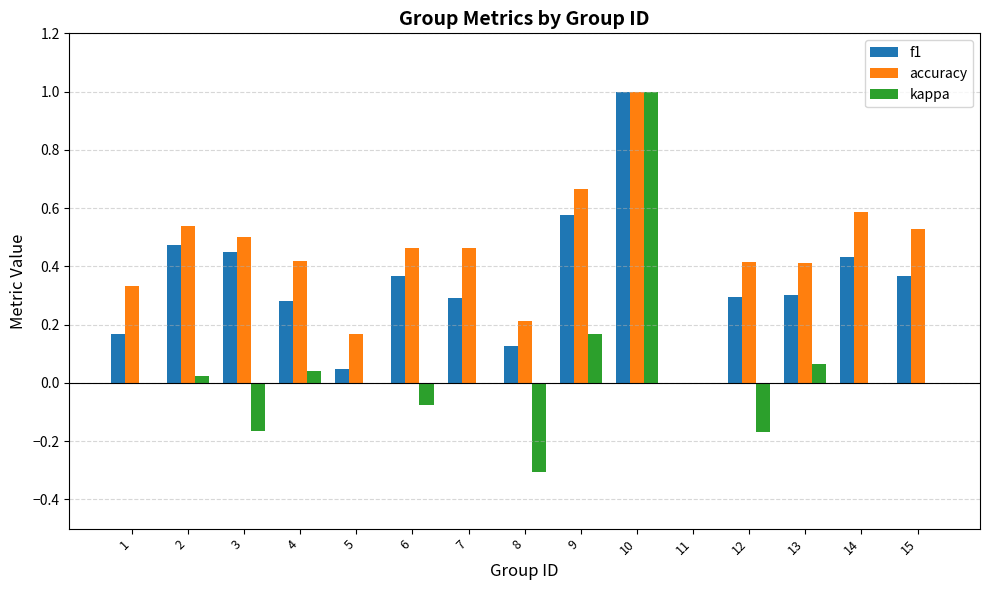

Which series has the largest total across all categories?

accuracy